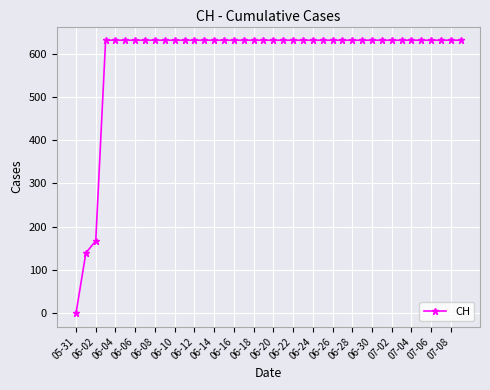

What is the difference between the second highest and minimum values?

631